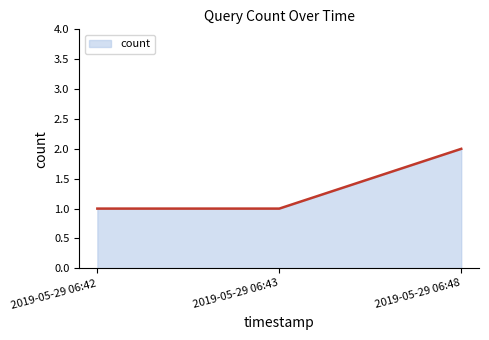

What is the difference between the values at 2019-05-29 06:43 and 2019-05-29 06:48?

1